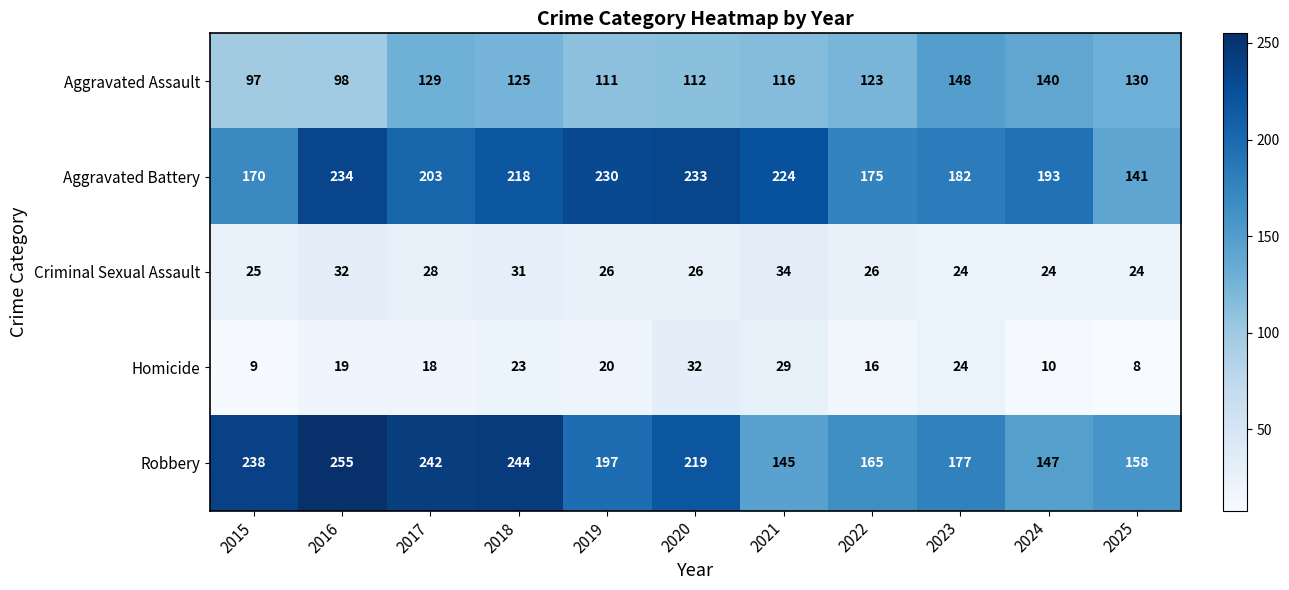

What is the sum of all Criminal Sexual Assault values?

300